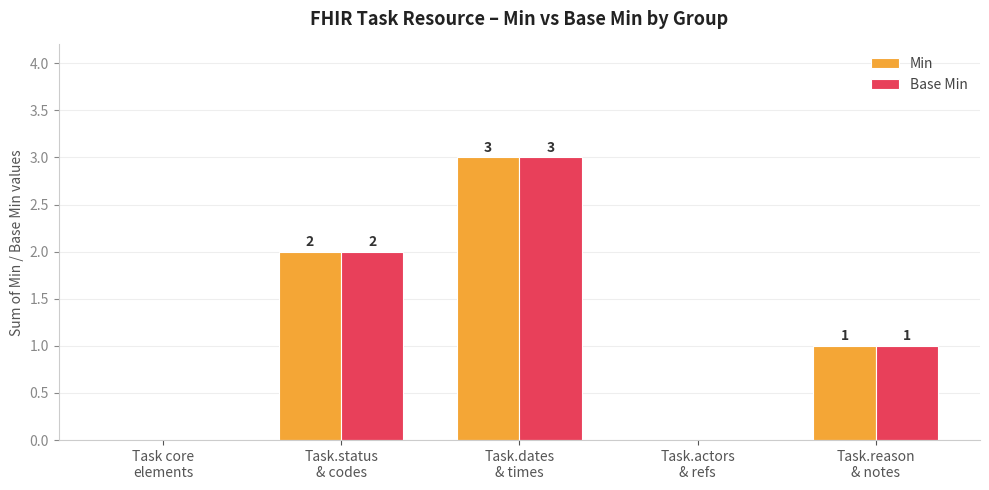

How many Min values are between 0 and 2?

4